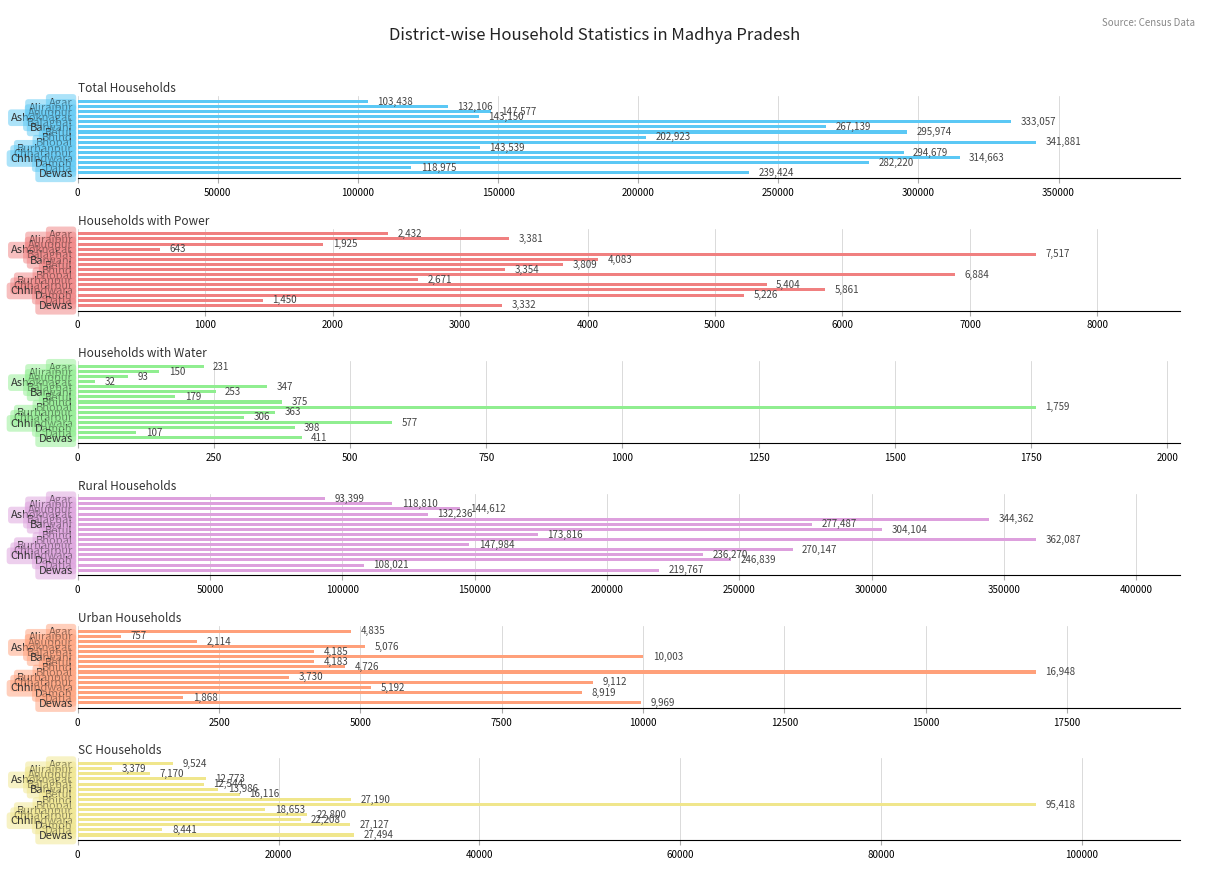

Which series changed the most between Alirajpur and Damoh?

Total Households